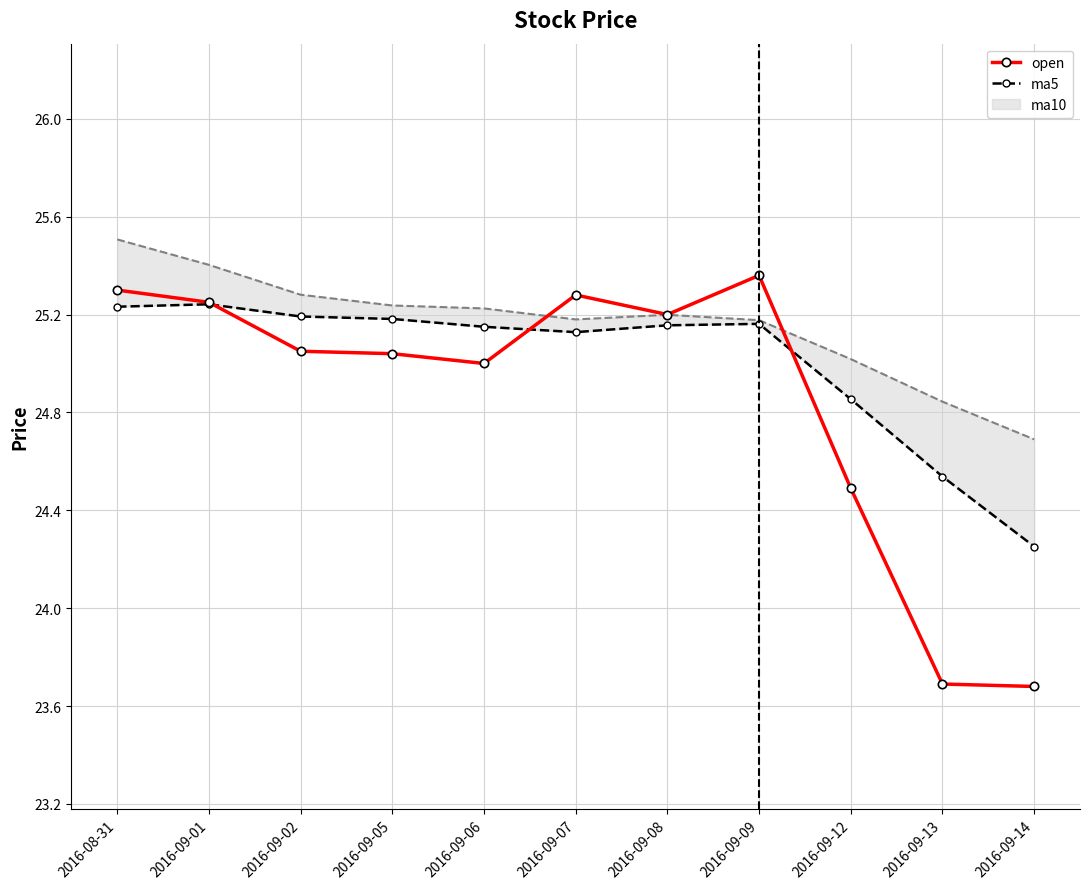

What is the average value of the ma5 series?

25.0